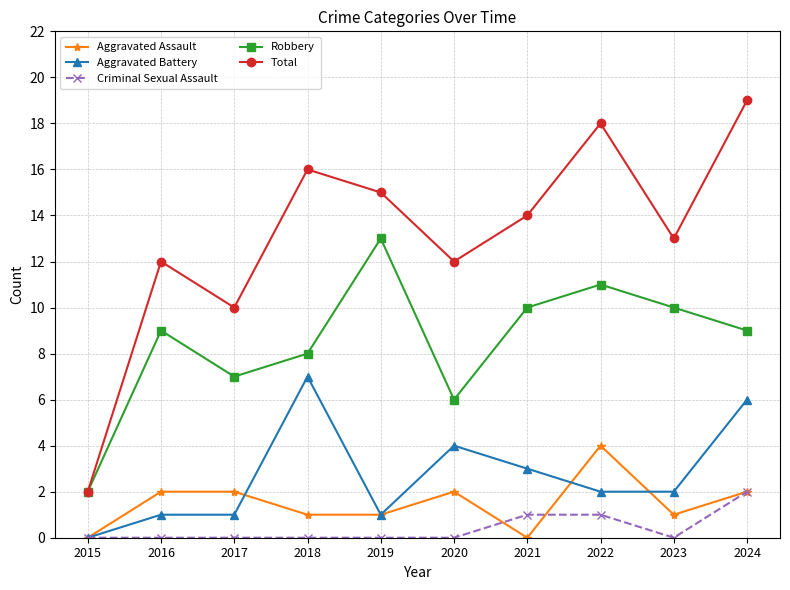

Count the number of categories in the chart.

10